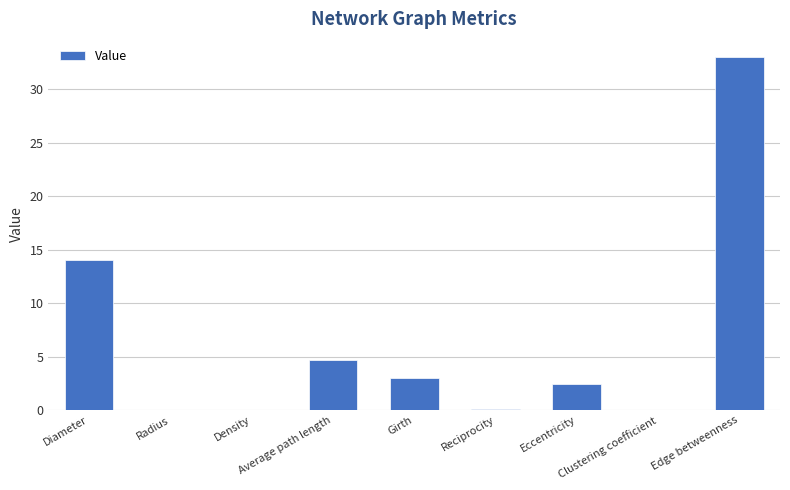

List the labels in order of value, smallest first.

Radius, Density, Clustering coefficient, Reciprocity, Eccentricity, Girth, Average path length, Diameter, Edge betweenness